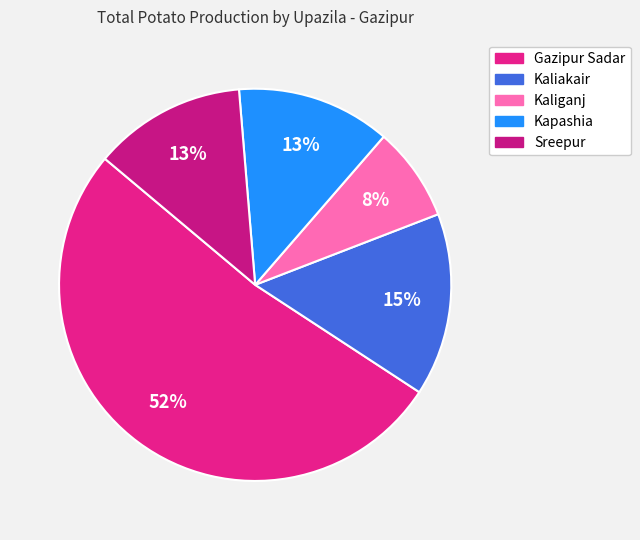

What percentage is the Kapashia slice, to the nearest percent?

13%